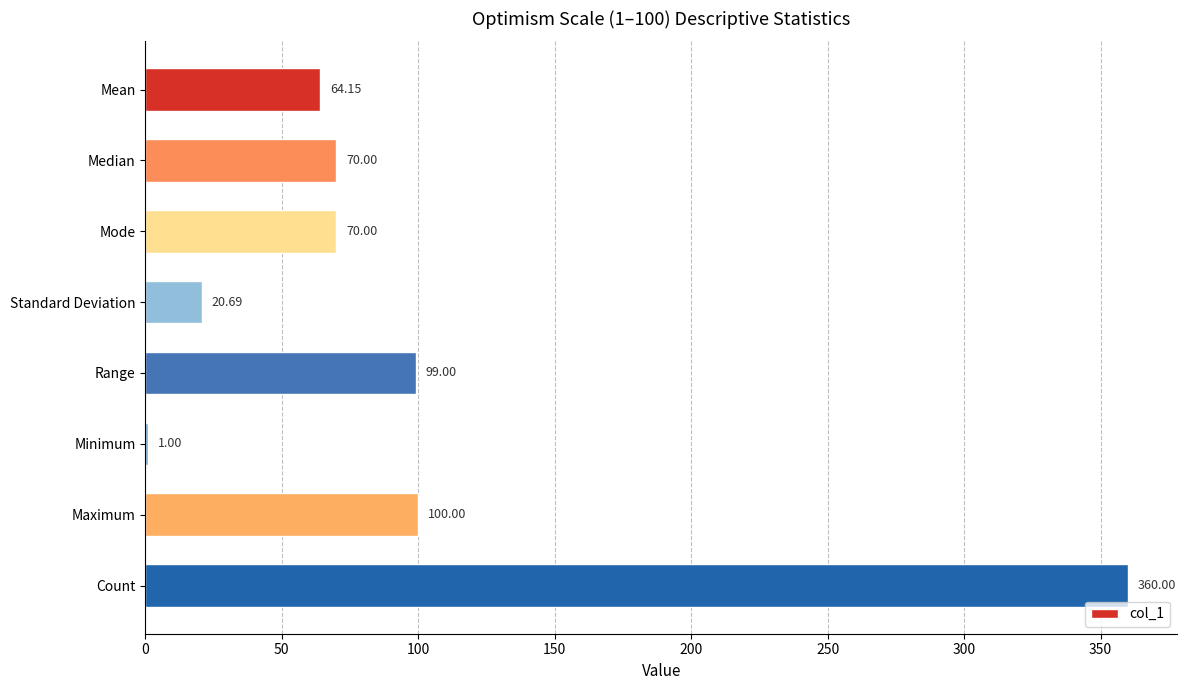

Does the chart contain stacked bars?

No